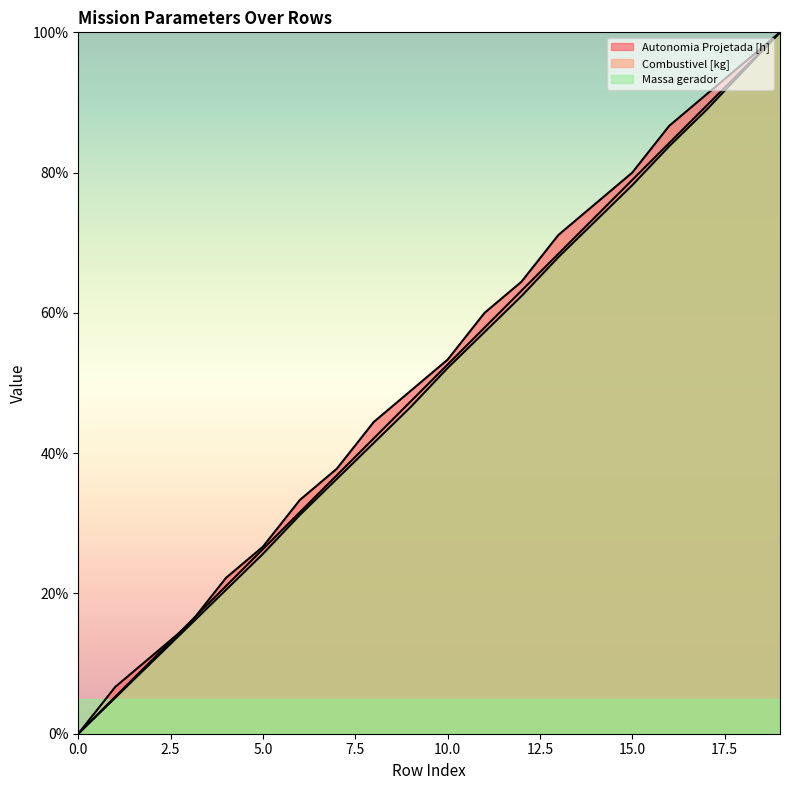

What is the value of the Massa gerador (line) point at the 12th from the left?

57.3